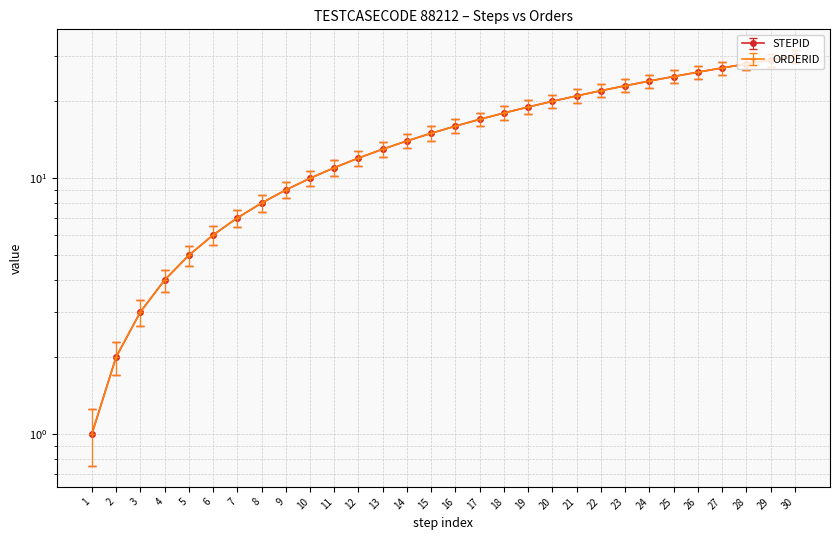

What is the difference between the second highest and second lowest values in the STEPID series?

27.0